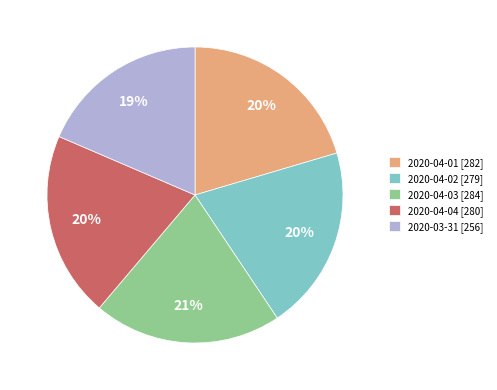

Which has a higher value, 2020-04-01 [282] or 2020-03-31 [256]?

2020-04-01 [282]